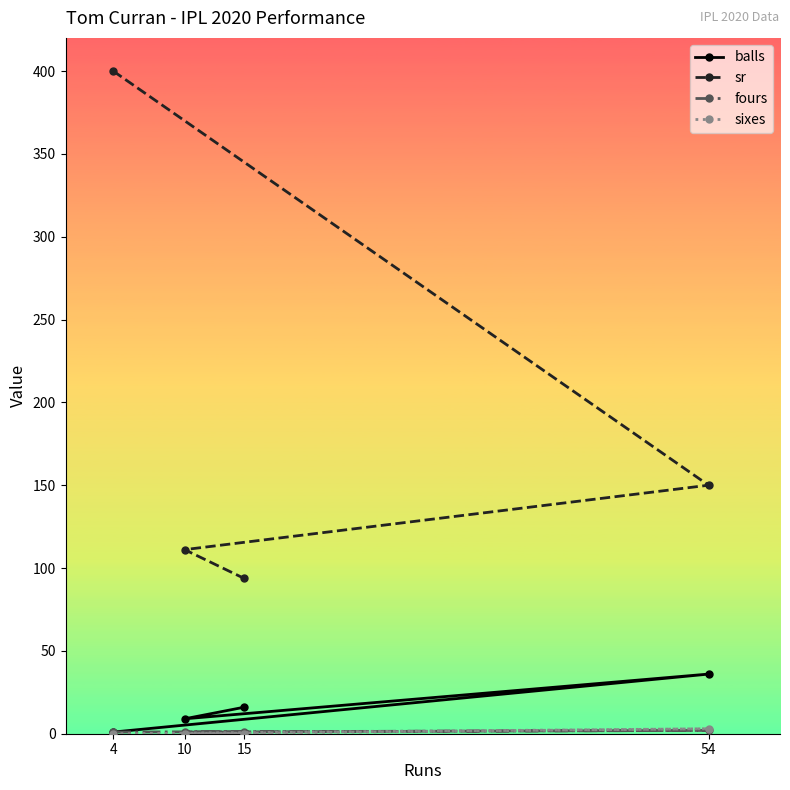

What is the difference between the balls values at 15 and 54?

20.0